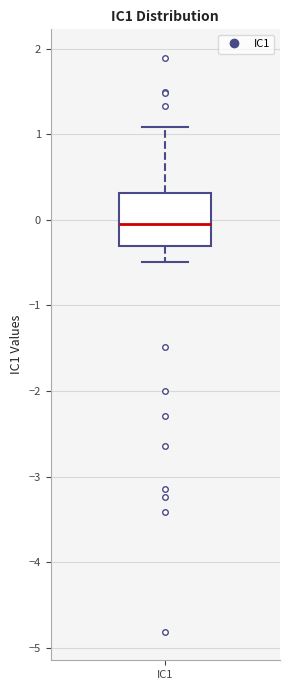

Read this box plot against the y-axis: the position of the median line, the range covered by the box, and the ends of both whiskers. The values are not printed on the chart, so give them approximately, as read against the axis.

median 0.0, box -0.3 to 0.3, whiskers -0.5 to 1.1